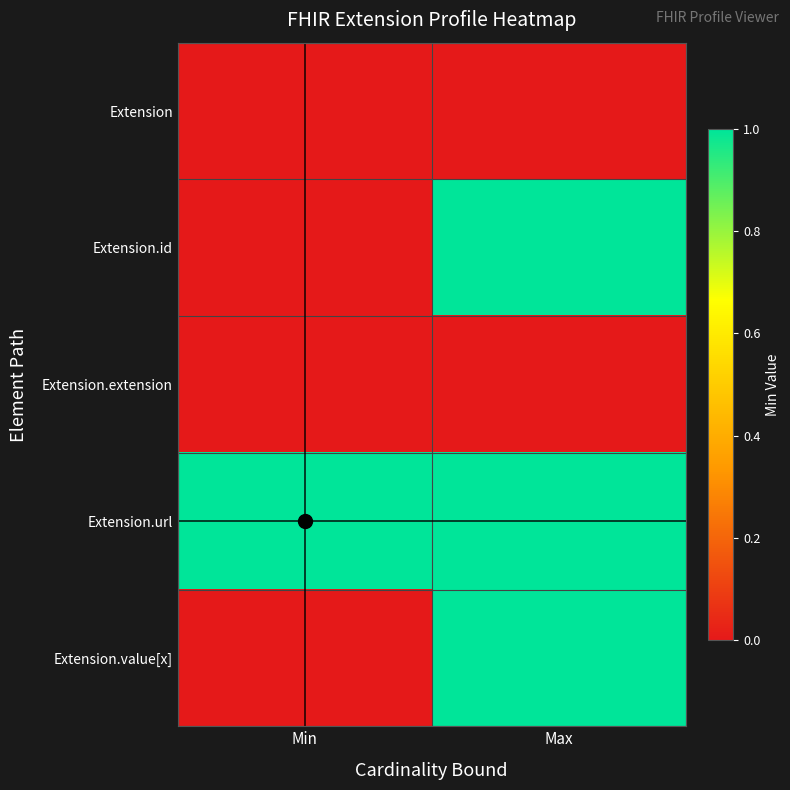

Which label corresponds to the largest value in the chart?

Max